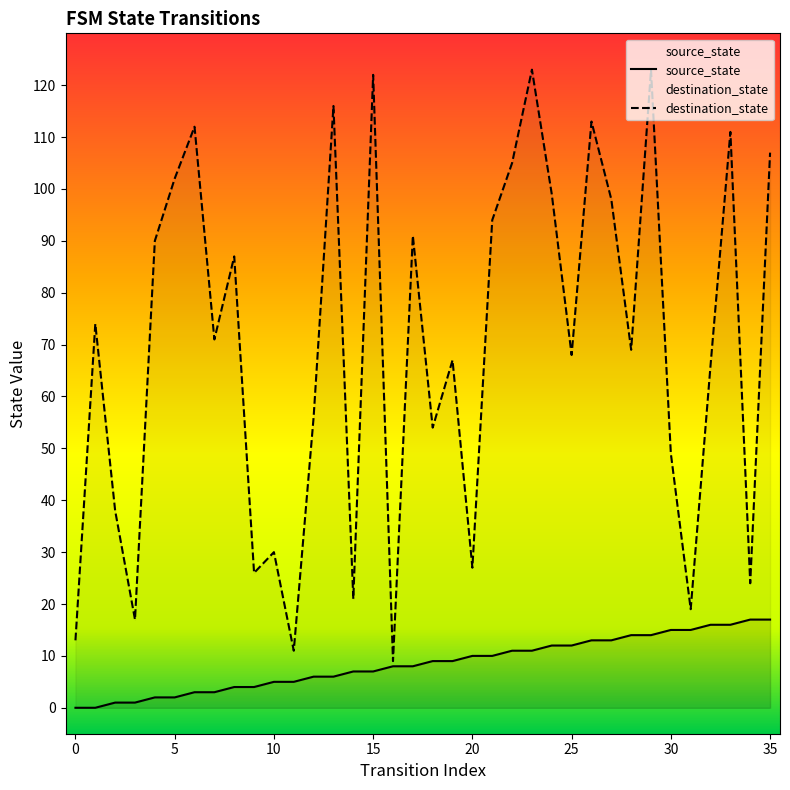

What is the greatest value displayed?

123